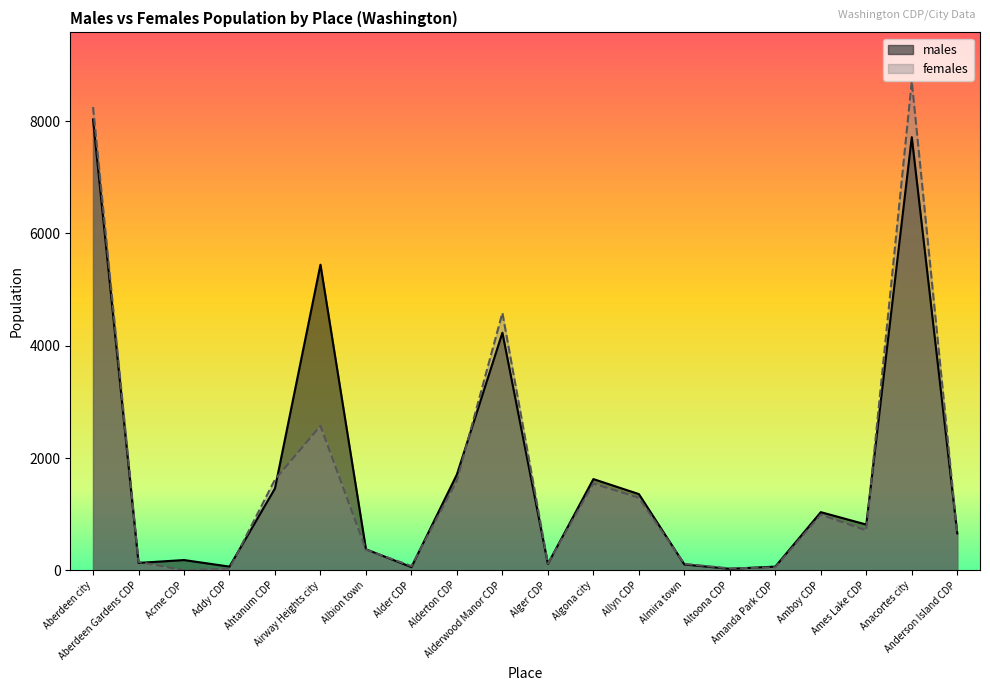

Between which two adjacent categories do males and females first intersect?

Aberdeen Gardens CDP and Acme CDP